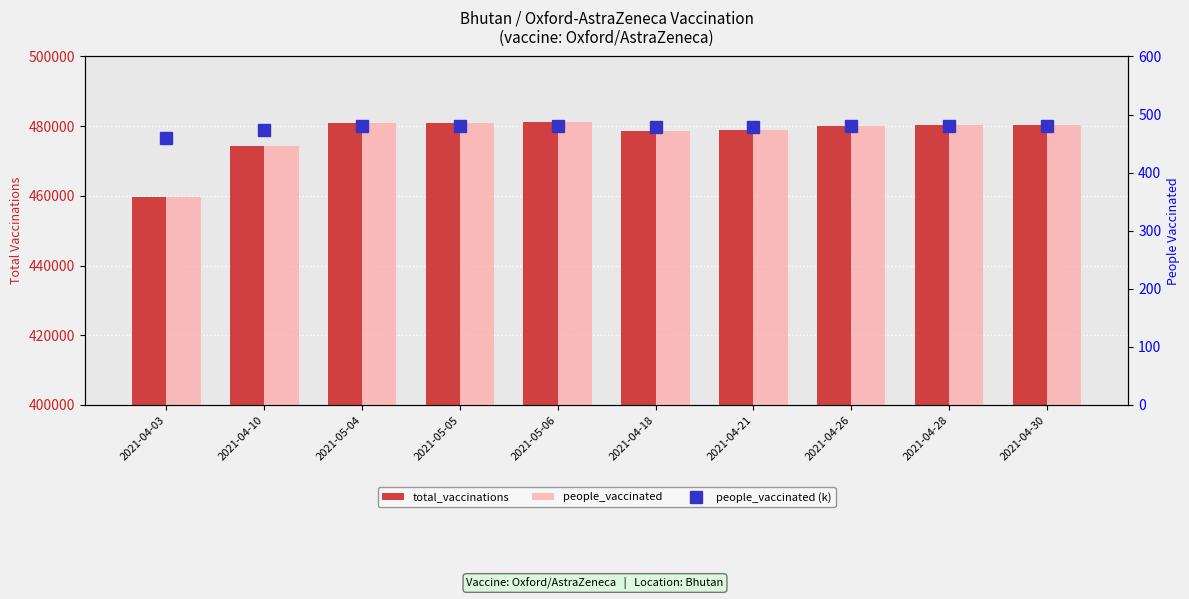

Count the number of categories in the chart.

10